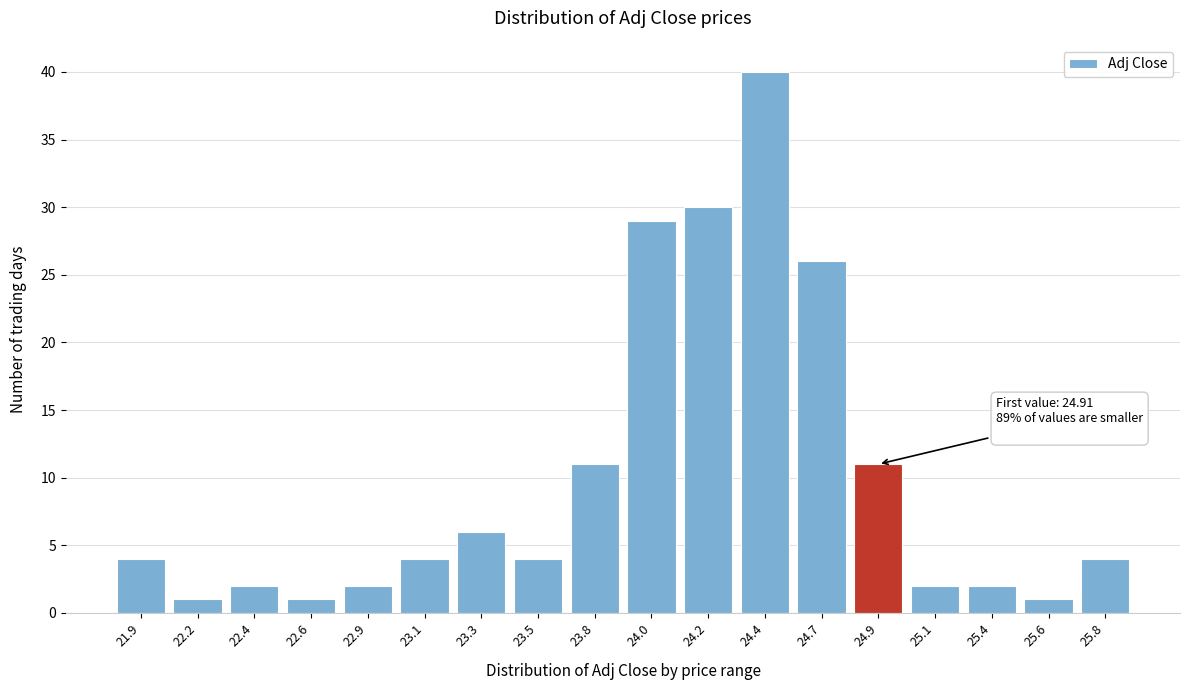

Reading left to right, transcribe all the data shown in this chart.

4	1	2	1	2	4	6	4	11	29	30	40	26	11	2	2	1	4